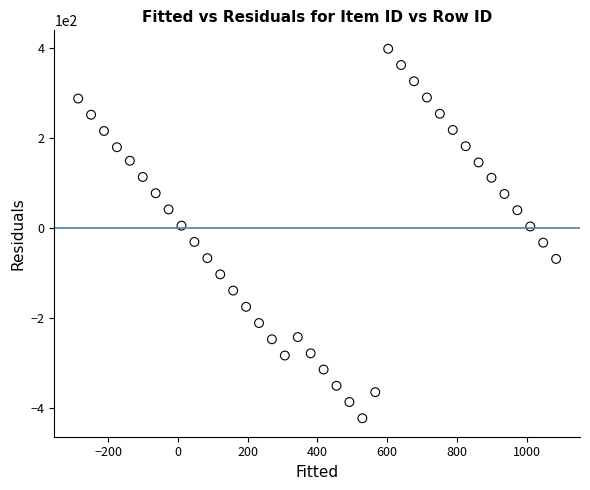

What is the range of X values (max minus min)?

1371.3